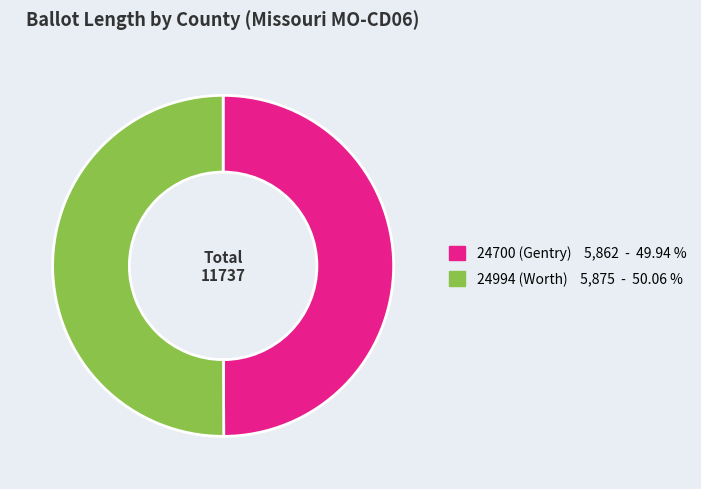

Do 24700 (Gentry) 5,862 - 49.94 % and 24994 (Worth) 5,875 - 50.06 % together represent more than half of the pie?

Yes